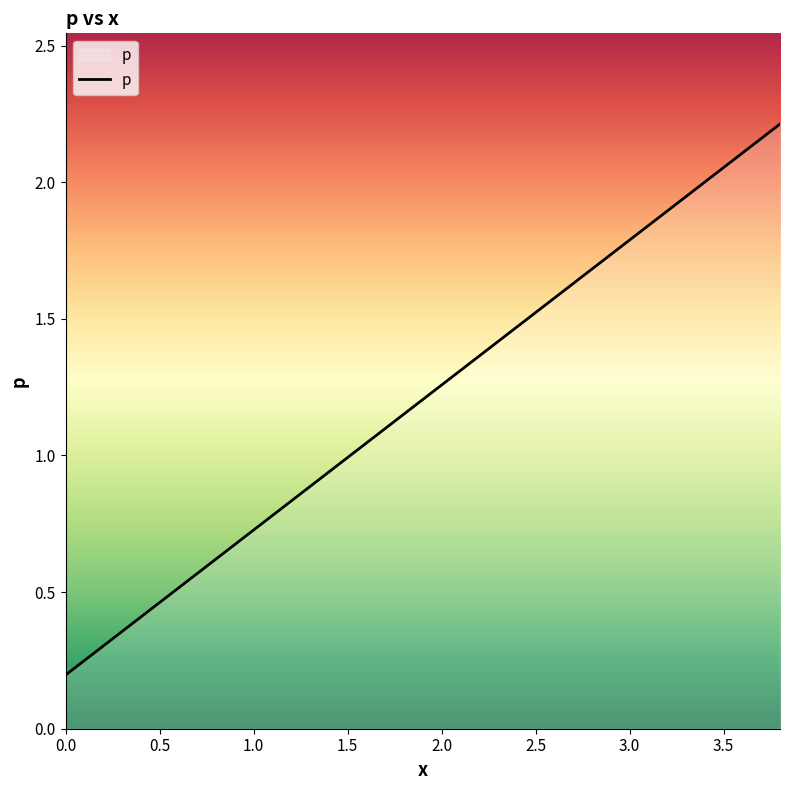

What is the difference between the maximum and minimum values?

2.0